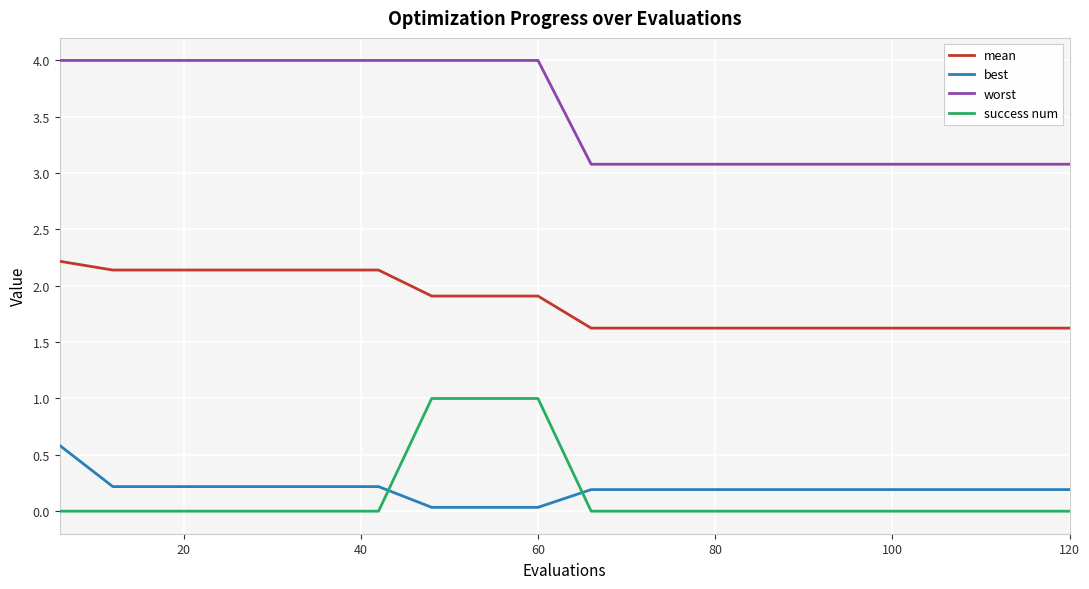

What is the maximum value shown in the chart?

4.0